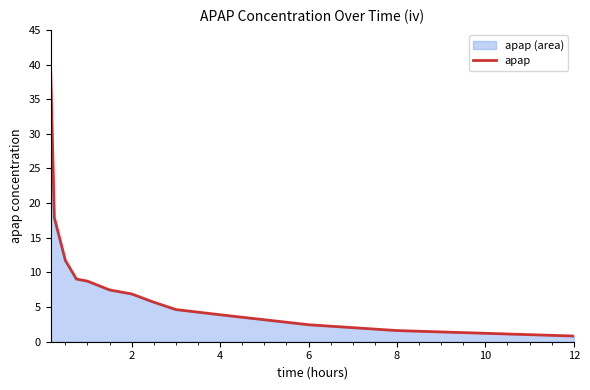

True or false: the data shows 3.9 at 4.

True